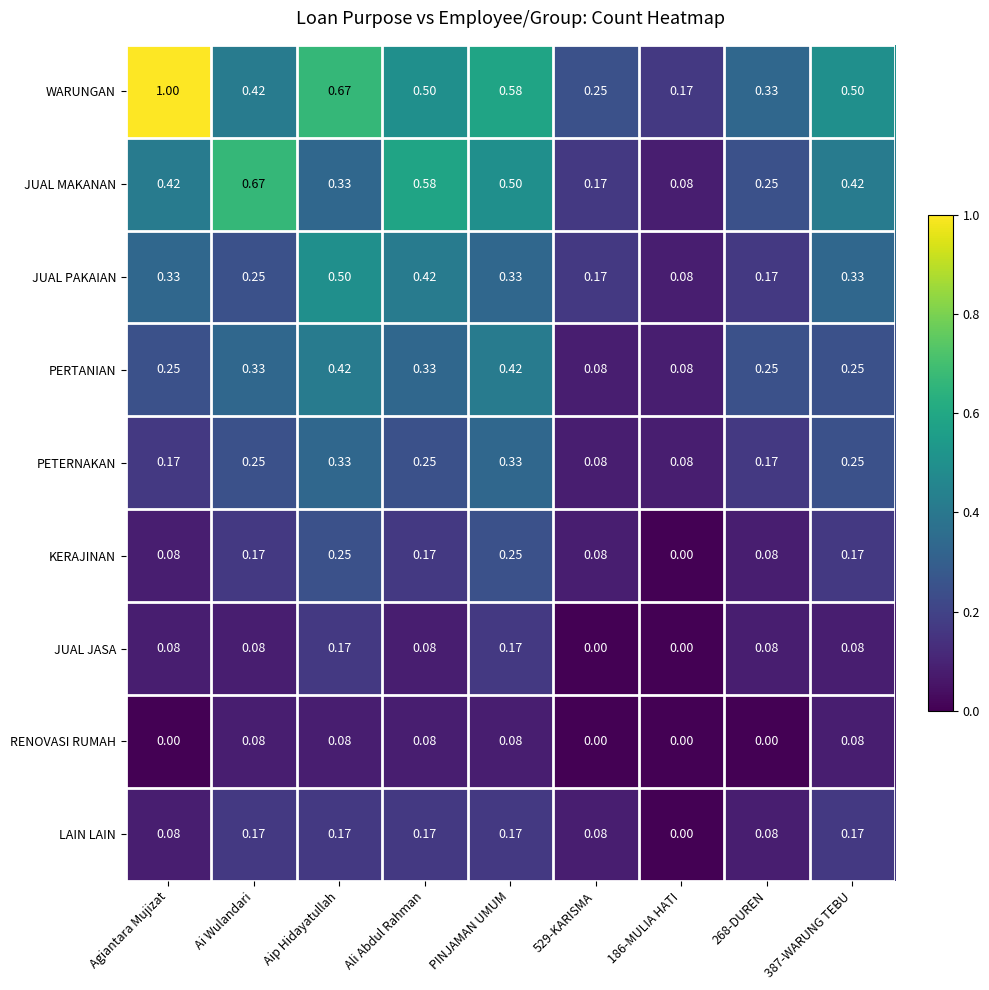

At which category is the sum across all series the highest?

Aip Hidayatullah